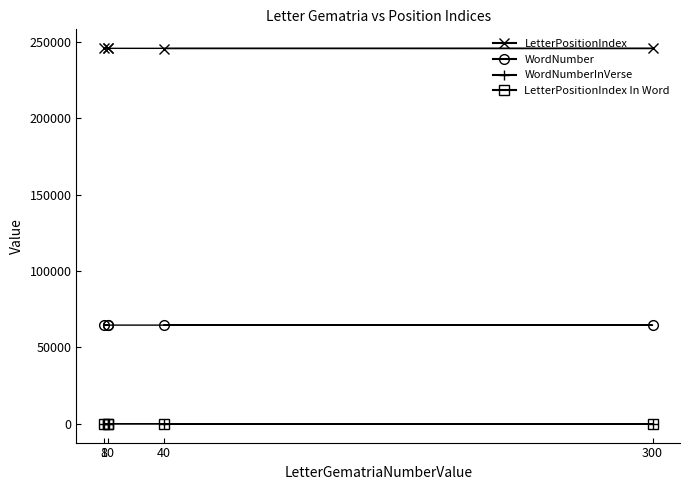

Count the WordNumberInVerse values in the range 7 to 10.

3